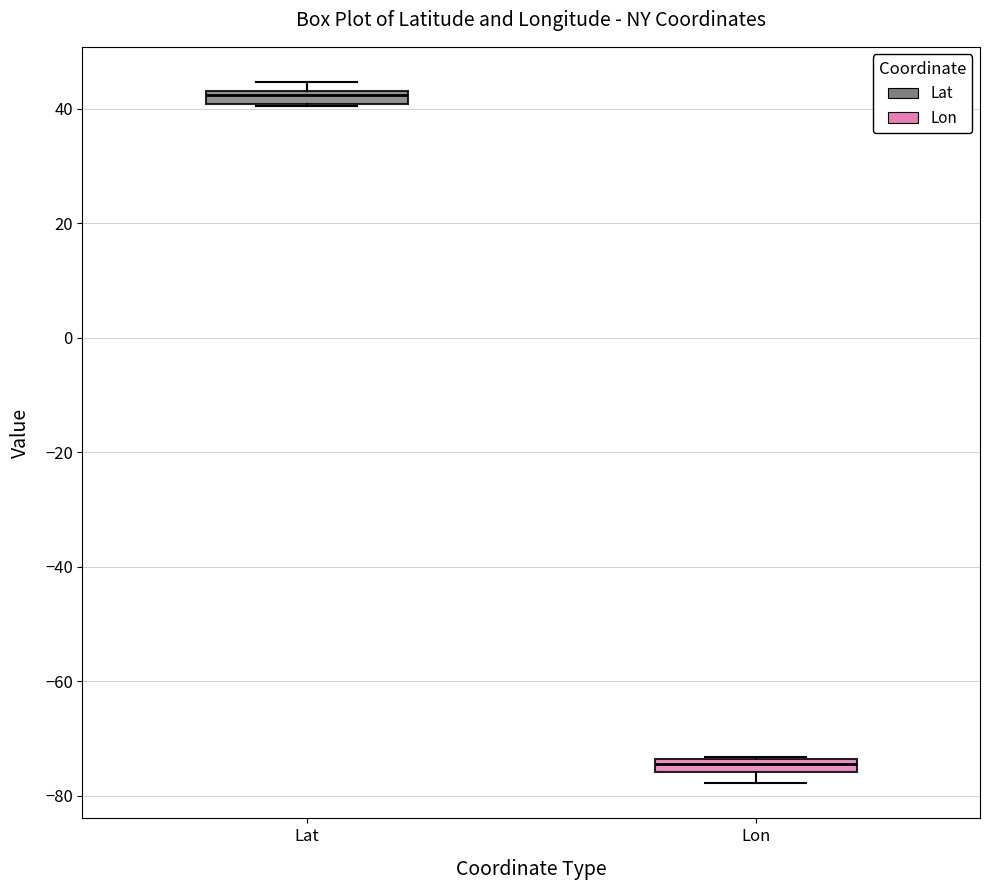

Where is the lower edge of the box for Lon on the y-axis? The values are not printed on the chart, so give them approximately, as read against the axis.

-76